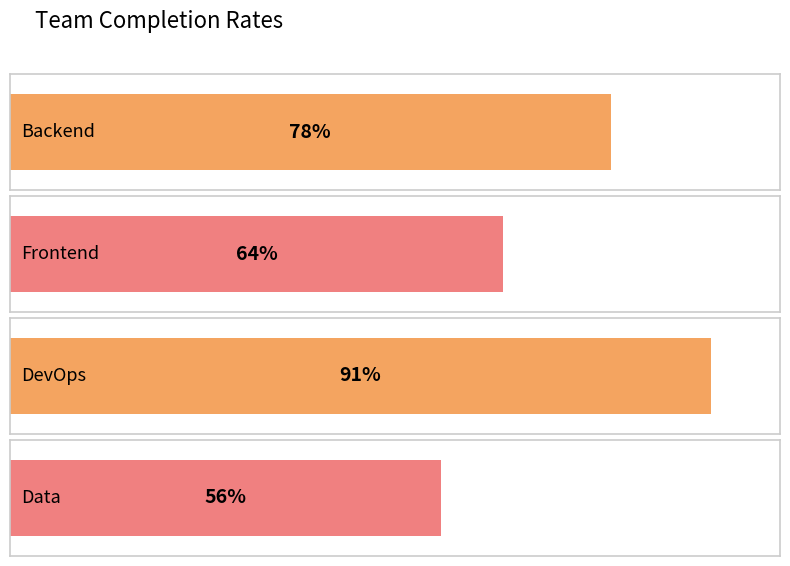

How many distinct data groups are displayed?

1